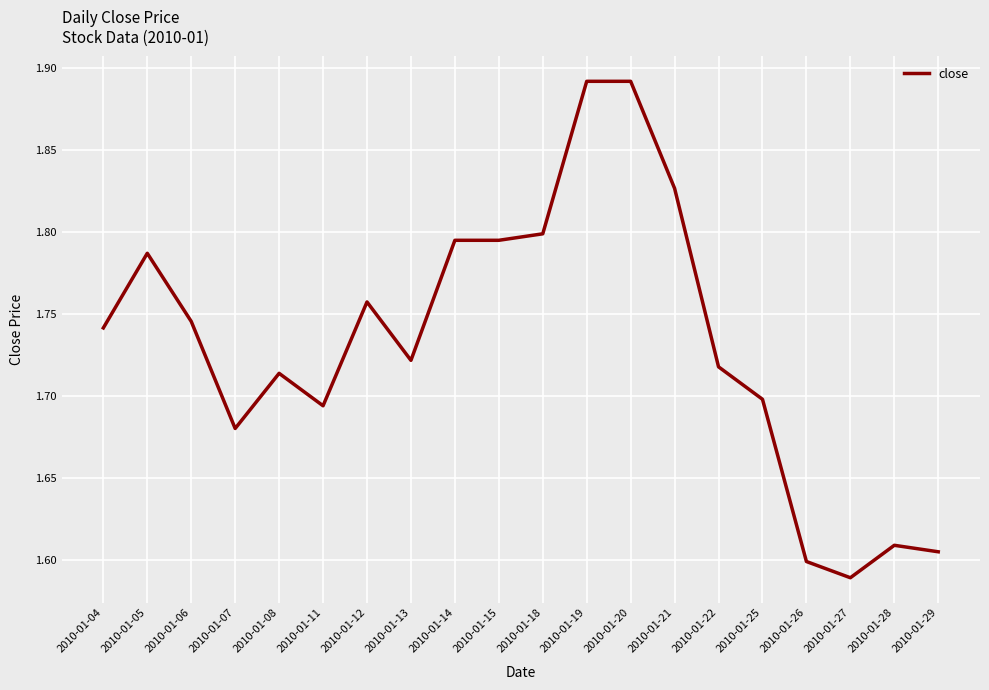

What is the ratio of the value at 2010-01-12 to the value at 2010-01-08?

1.0